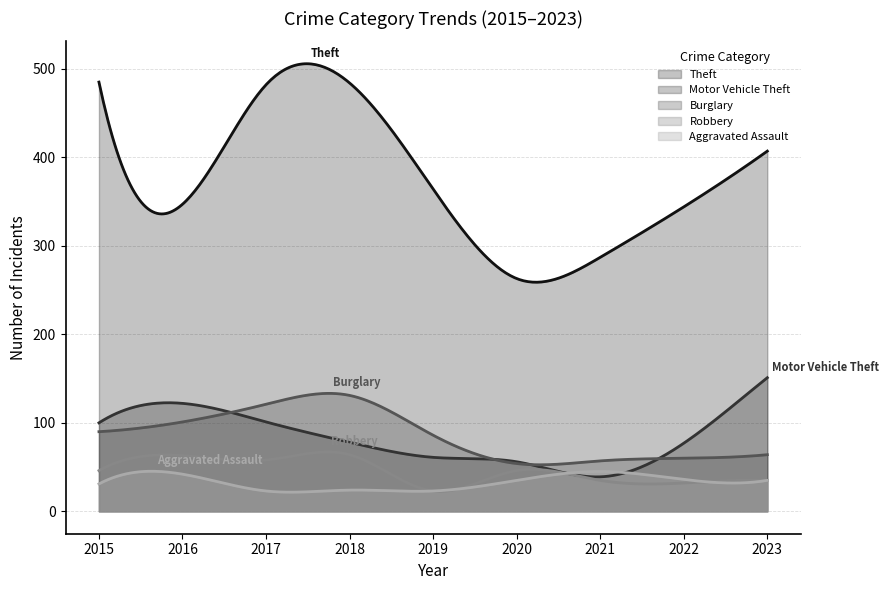

List the labels in order of Motor Vehicle Theft value, smallest first.

2021, 2020, 2019, 2022, 2018, 2015, 2017, 2016, 2023